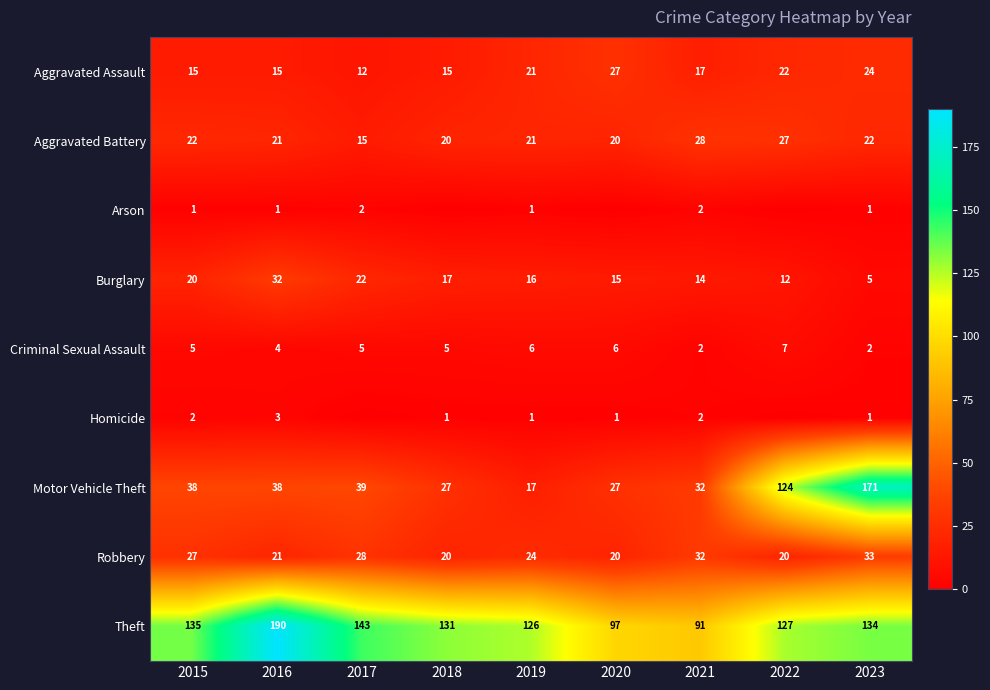

What is the average value of the Aggravated Battery series?

22